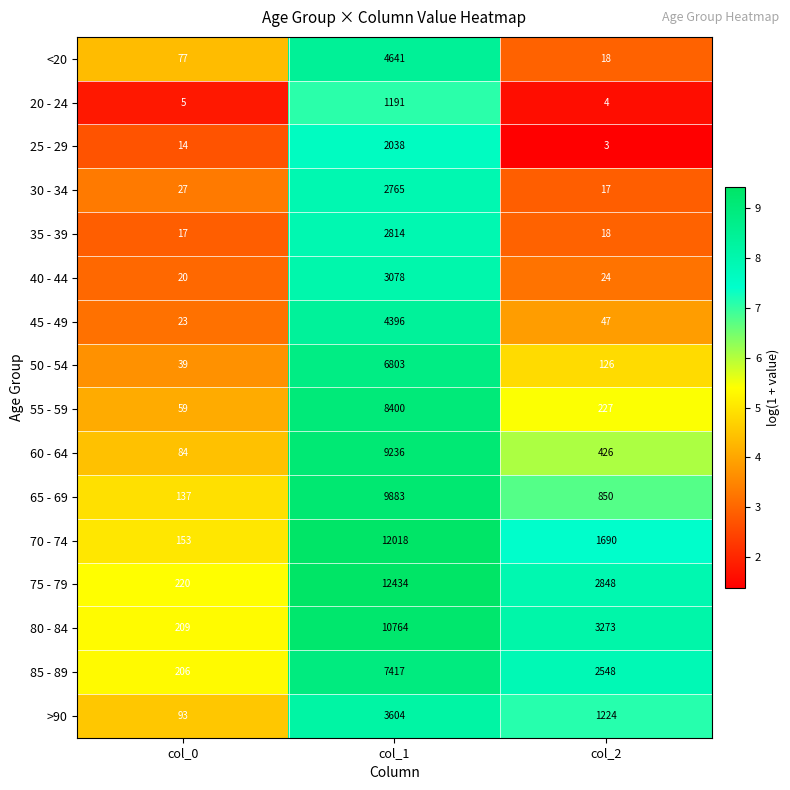

What is the smallest value displayed?

3